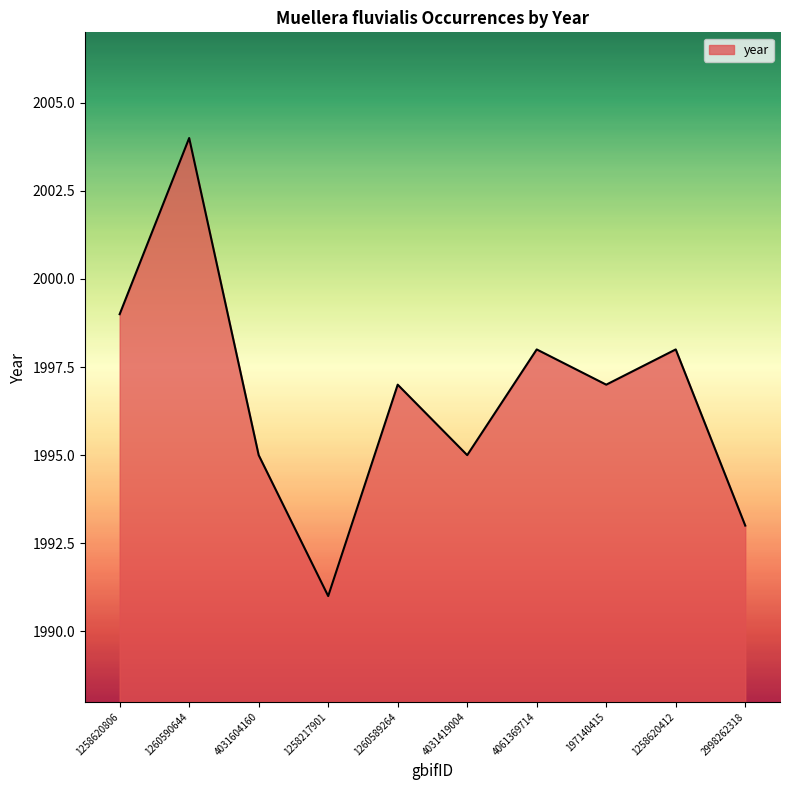

True or false: the data shows 1999 at 1258620806.

True